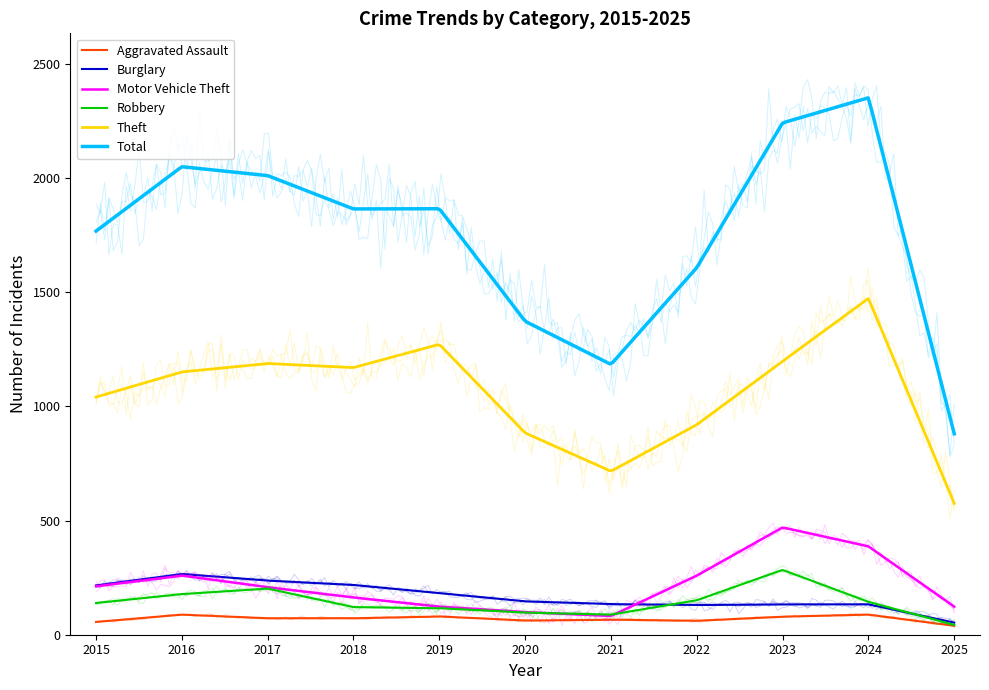

At which category does the chart reach its minimum across all series?

2025